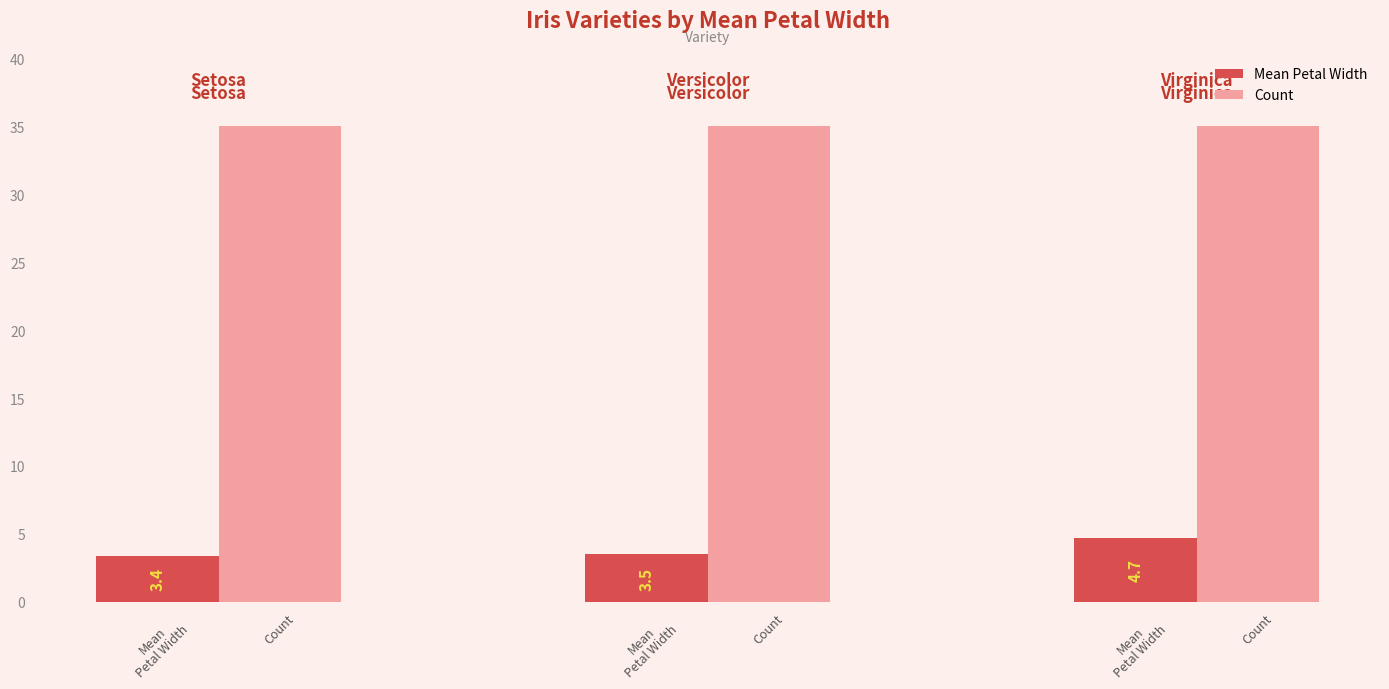

What is the total value across all series at Mean
Petal Width?

38.4